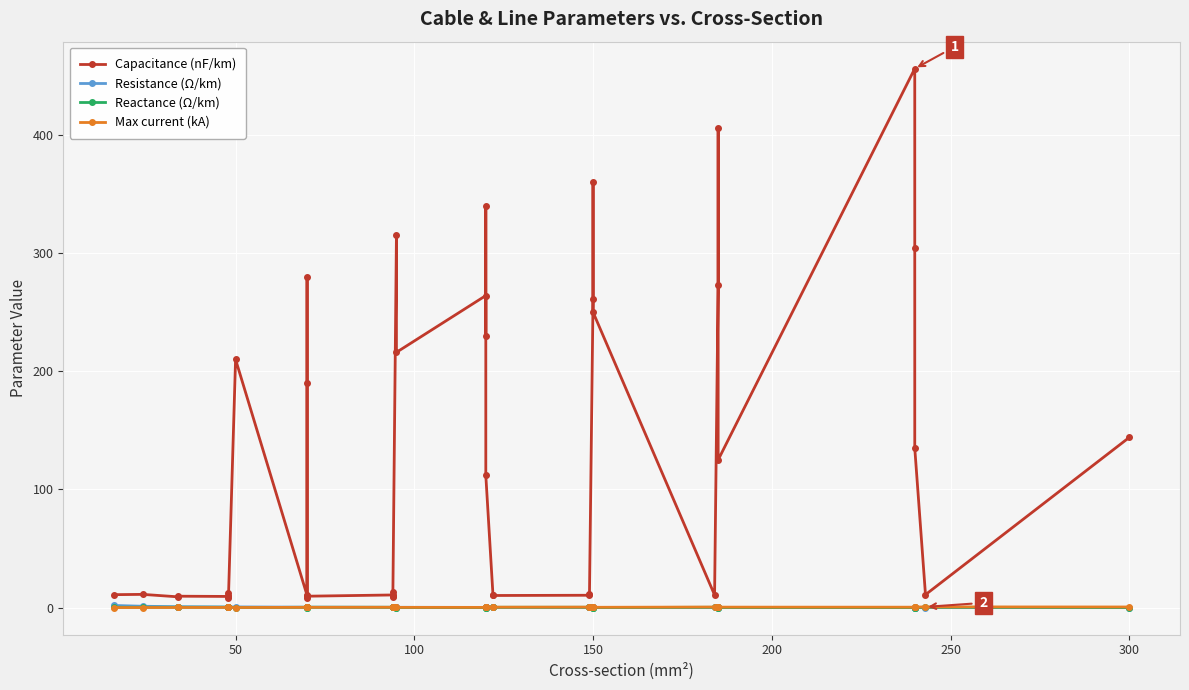

Is it true that Capacitance (nF/km) equals 3.4 at 17?

False